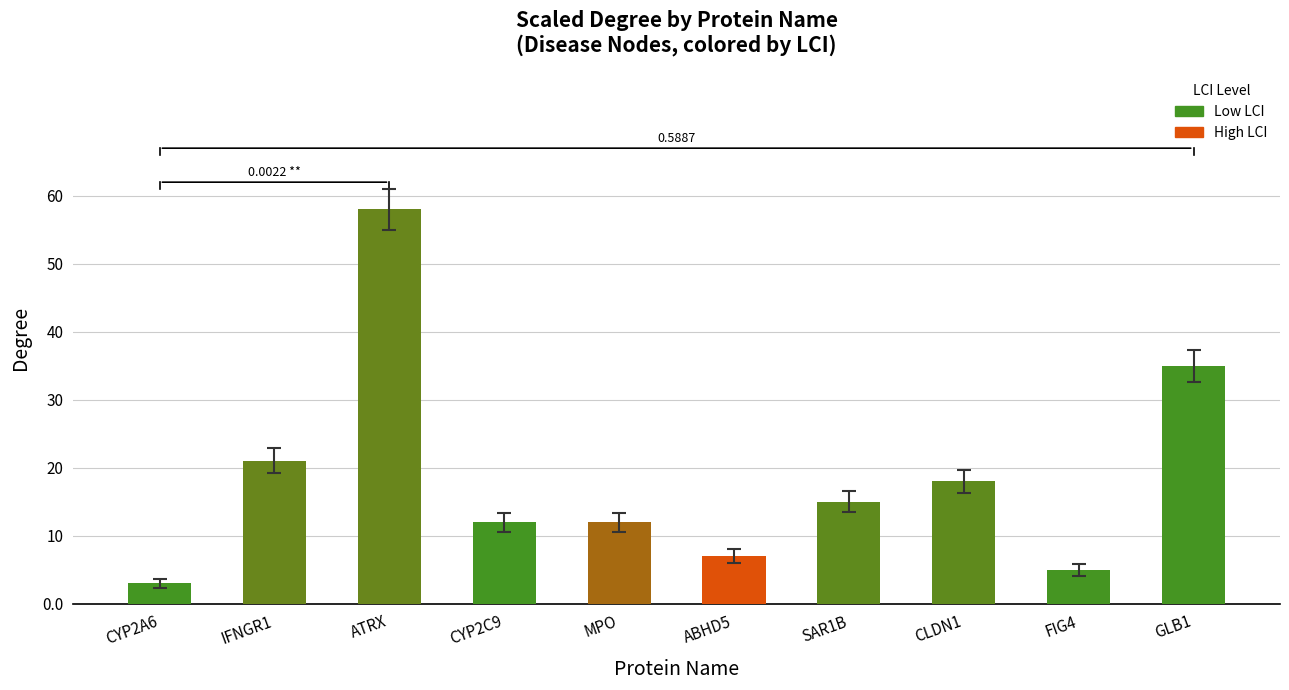

What is the label of the 1st bar from the right?

GLB1